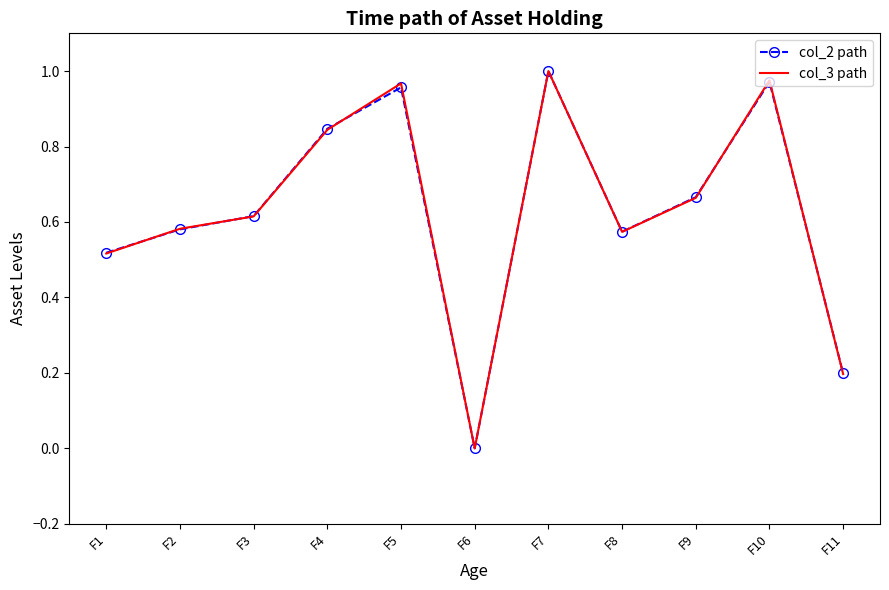

At which label does col_2 path reach its minimum?

F6